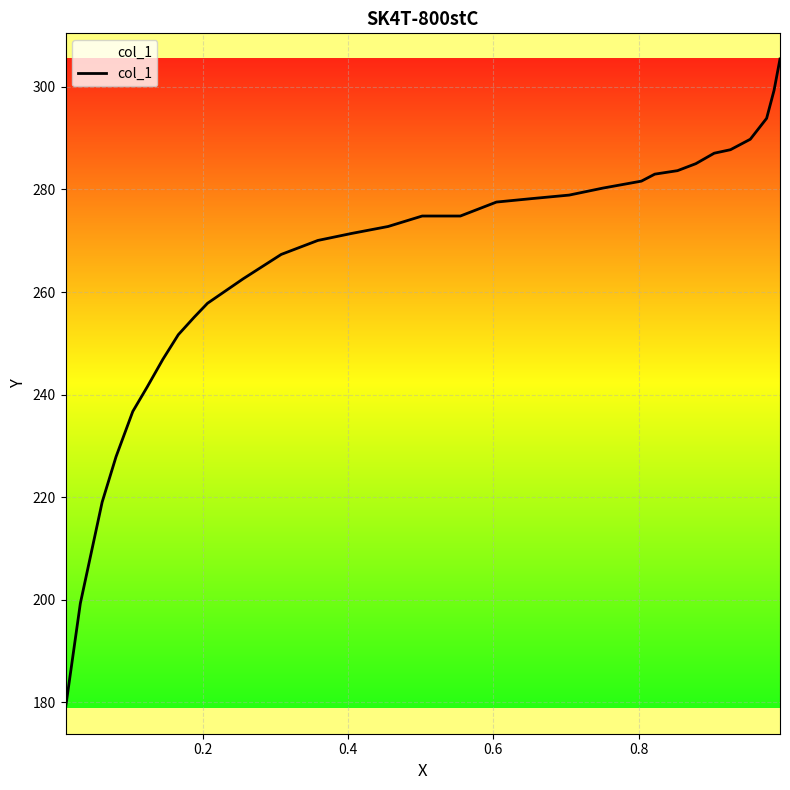

What is the minimum value shown in the chart?

178.9